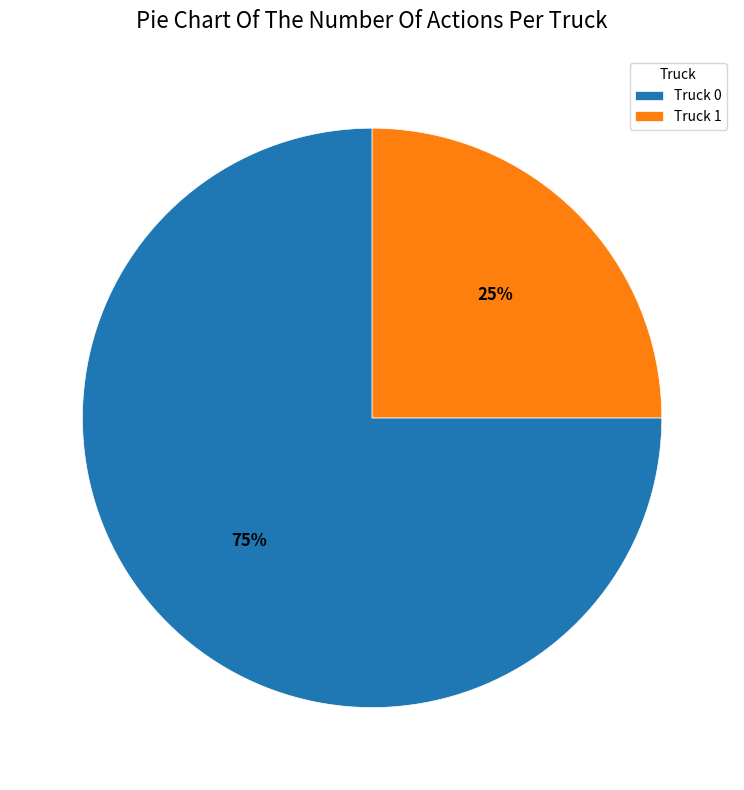

Is it true that Truck 1 is 33% of the pie?

False